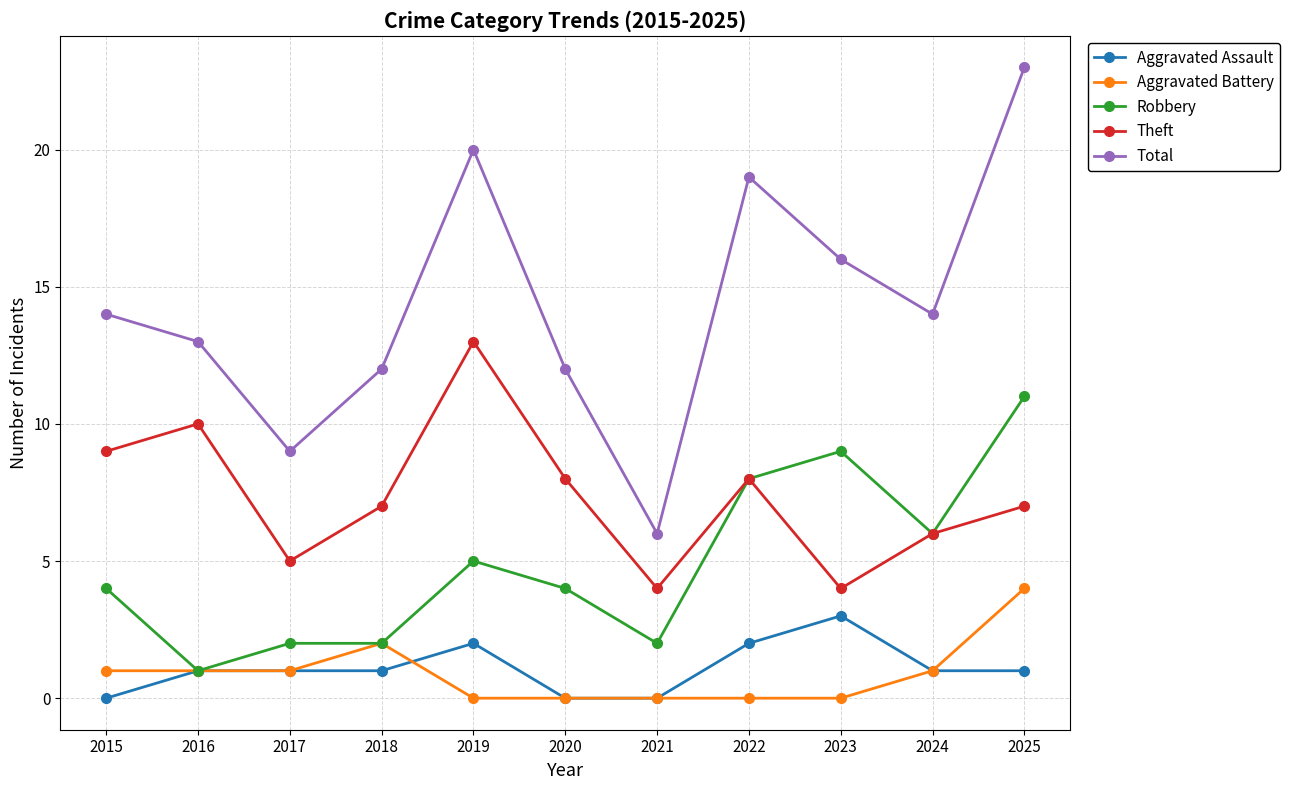

At 2019, list the series in order from smallest to largest.

Aggravated Battery, Aggravated Assault, Robbery, Theft, Total